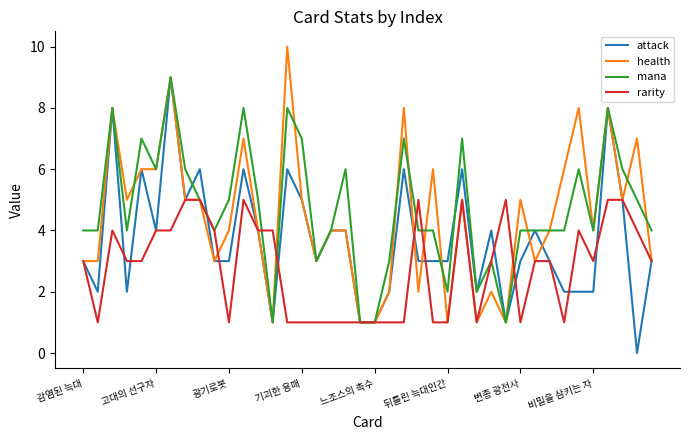

What is the maximum value for health?

10